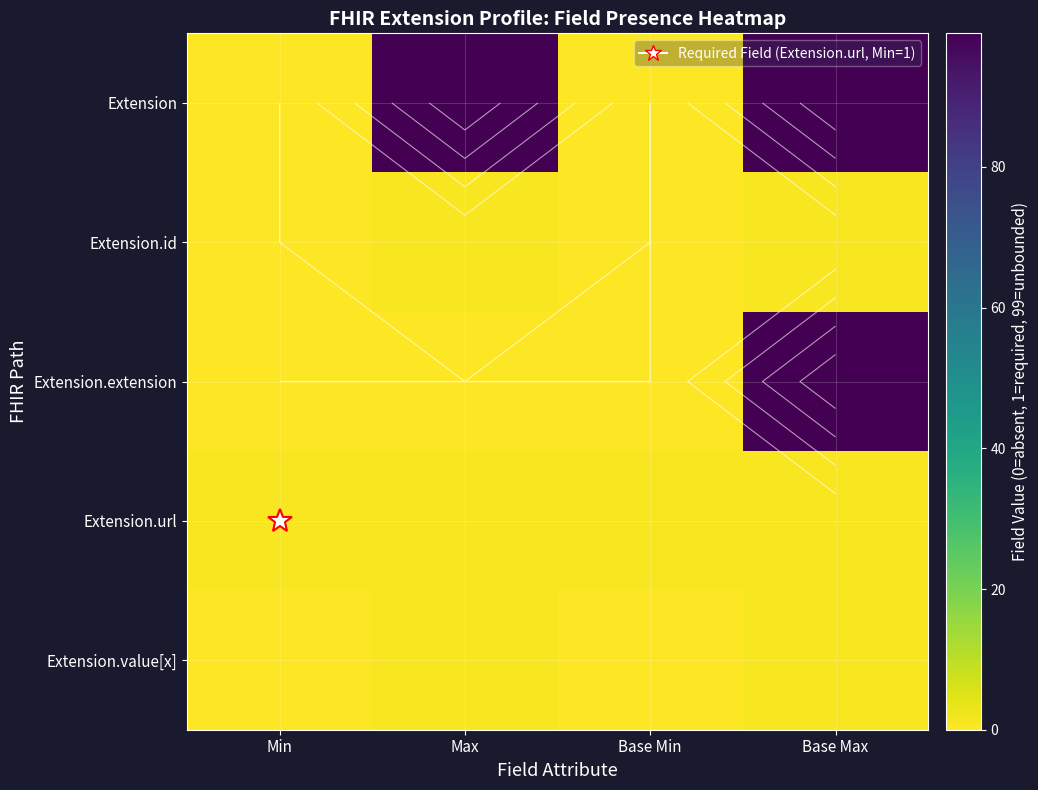

Rank the categories by Extension.url value from lowest to highest.

Min, Max, Base Min, Base Max